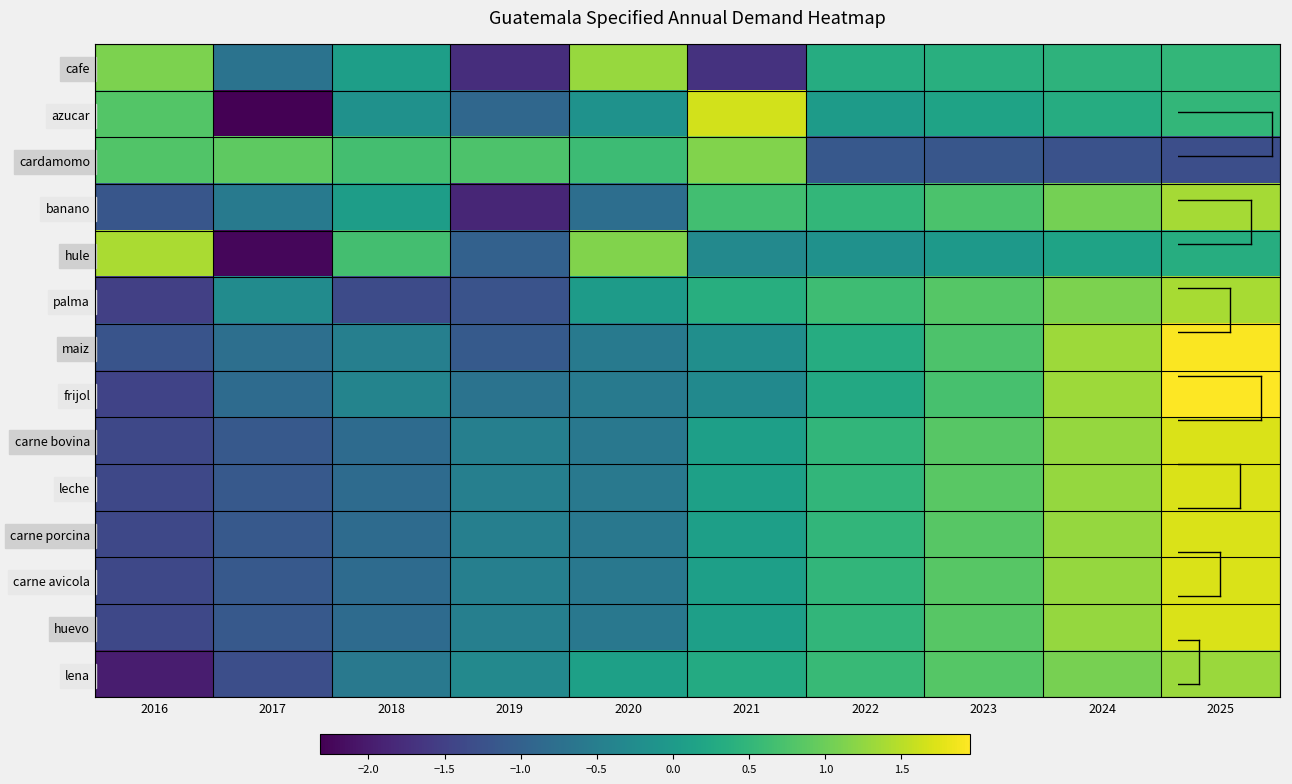

Reading left to right, list all the values displayed in this chart.

cafe: 2016=1.1	2017=-0.7	2018=0.1	2019=-1.8	2020=1.3	2021=-1.7	2022=0.3	2023=0.4	2024=0.4	2025=0.5
azucar: 2016=0.8	2017=-2.3	2018=-0.2	2019=-0.9	2020=-0.1	2021=1.7	2022=0.0	2023=0.2	2024=0.3	2025=0.5
cardamomo: 2016=0.8	2017=0.9	2018=0.7	2019=0.8	2020=0.6	2021=1.1	2022=-1.1	2023=-1.2	2024=-1.2	2025=-1.3
banano: 2016=-1.2	2017=-0.6	2018=0.1	2019=-1.9	2020=-0.8	2021=0.7	2022=0.5	2023=0.7	2024=1.1	2025=1.4
hule: 2016=1.4	2017=-2.2	2018=0.7	2019=-1.0	2020=1.1	2021=-0.3	2022=-0.2	2023=-0.0	2024=0.2	2025=0.3
palma: 2016=-1.5	2017=-0.3	2018=-1.3	2019=-1.2	2020=0.0	2021=0.4	2022=0.6	2023=0.8	2024=1.1	2025=1.4
maiz: 2016=-1.2	2017=-0.8	2018=-0.5	2019=-1.1	2020=-0.6	2021=-0.2	2022=0.3	2023=0.8	2024=1.3	2025=1.9
frijol: 2016=-1.5	2017=-0.8	2018=-0.4	2019=-0.7	2020=-0.6	2021=-0.3	2022=0.3	2023=0.7	2024=1.3	2025=2.0
carne bovina: 2016=-1.4	2017=-1.1	2018=-0.8	2019=-0.5	2020=-0.6	2021=0.1	2022=0.5	2023=0.8	2024=1.3	2025=1.7
leche: 2016=-1.4	2017=-1.1	2018=-0.8	2019=-0.5	2020=-0.6	2021=0.1	2022=0.5	2023=0.9	2024=1.3	2025=1.7
carne porcina: 2016=-1.4	2017=-1.1	2018=-0.8	2019=-0.5	2020=-0.6	2021=0.1	2022=0.5	2023=0.8	2024=1.3	2025=1.7
carne avicola: 2016=-1.4	2017=-1.1	2018=-0.8	2019=-0.5	2020=-0.6	2021=0.1	2022=0.5	2023=0.8	2024=1.3	2025=1.7
huevo: 2016=-1.4	2017=-1.1	2018=-0.8	2019=-0.5	2020=-0.6	2021=0.1	2022=0.5	2023=0.8	2024=1.3	2025=1.7
lena: 2016=-2.0	2017=-1.3	2018=-0.6	2019=-0.3	2020=0.1	2021=0.3	2022=0.6	2023=0.8	2024=1.1	2025=1.3